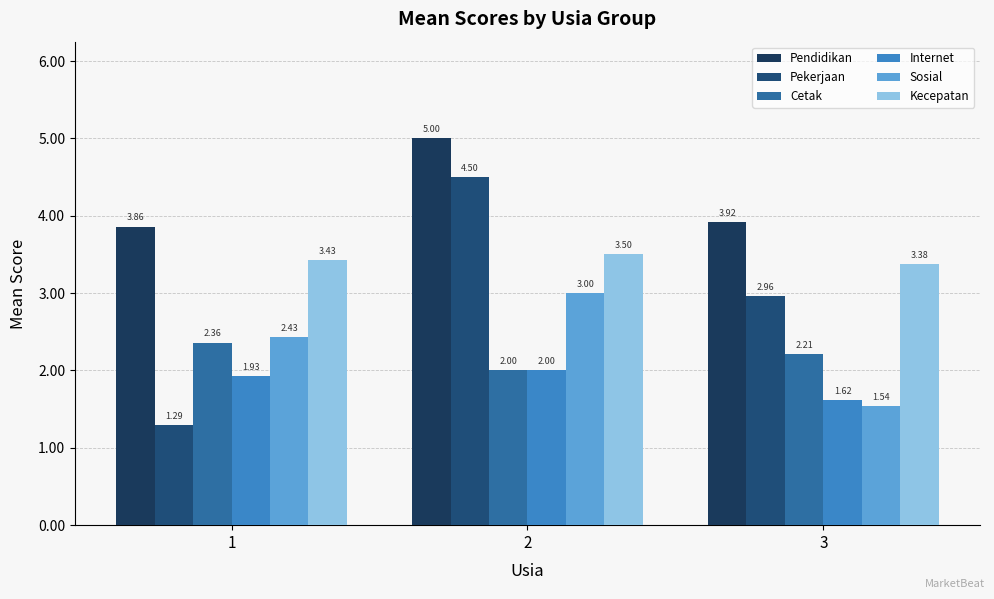

Rank the categories by Pendidikan value from highest to lowest.

2, 3, 1